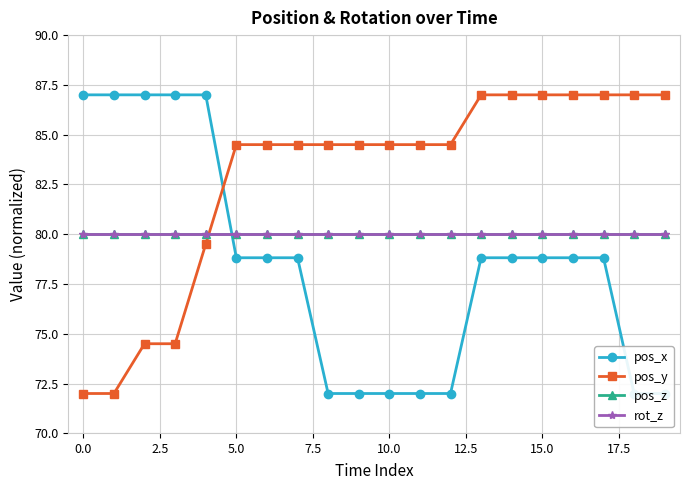

Count the number of categories in the chart.

20